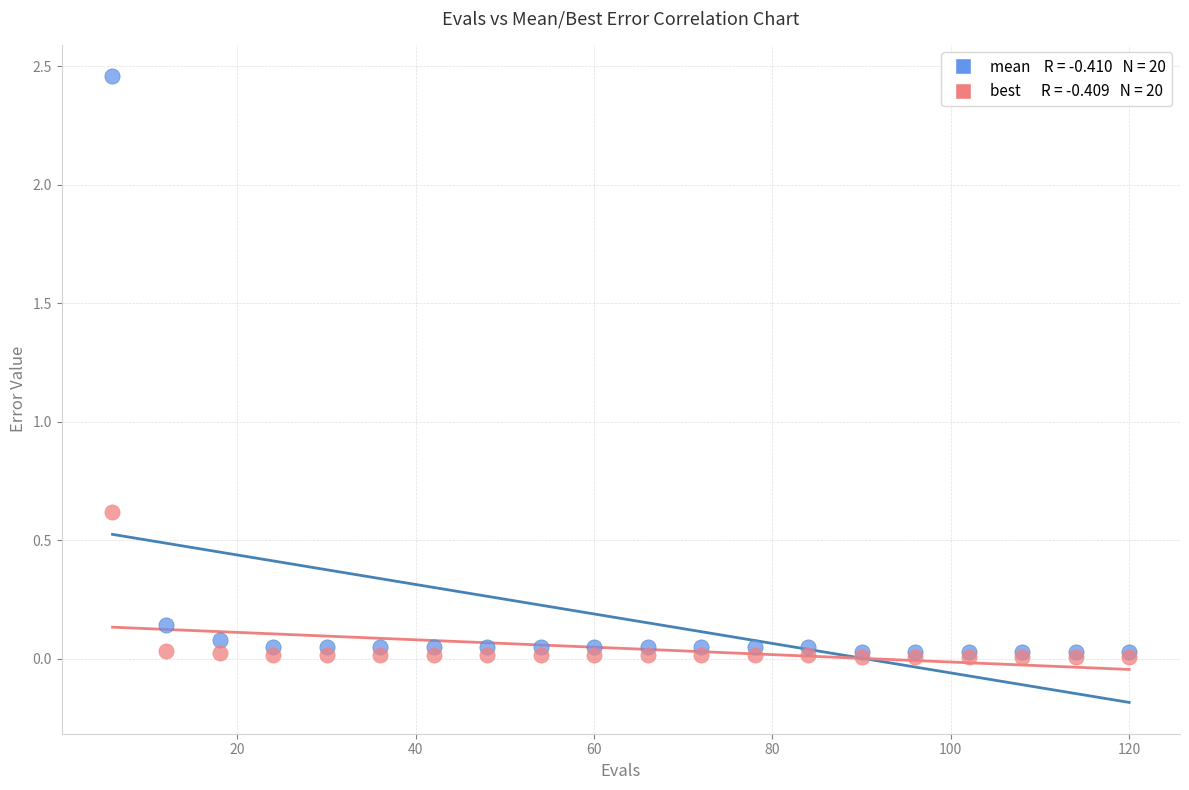

Across all series, what Y value is closest to 1?

0.6